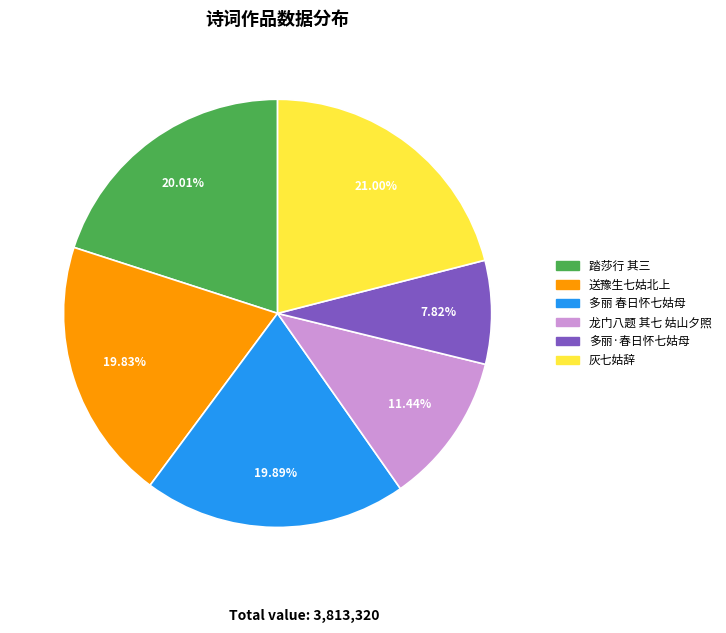

Is there a majority slice in this chart?

No